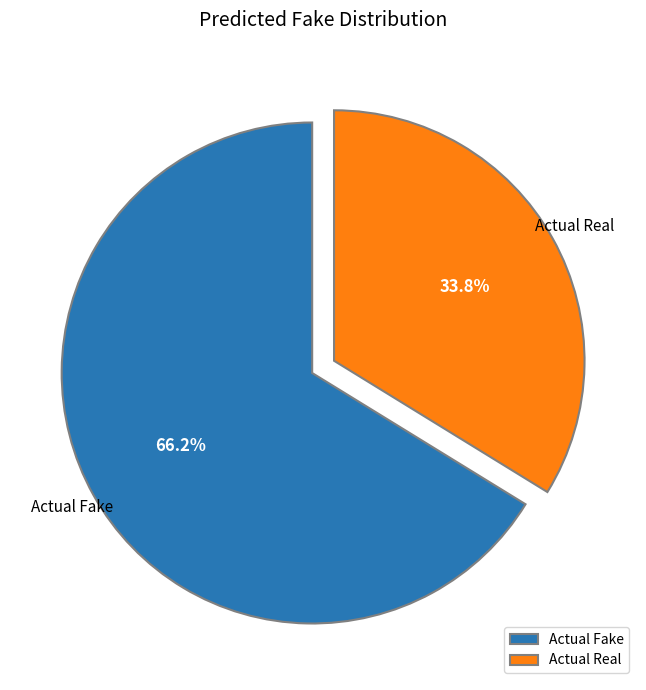

What is the ratio of the value at Actual Fake to the value at Actual Real?

2.0